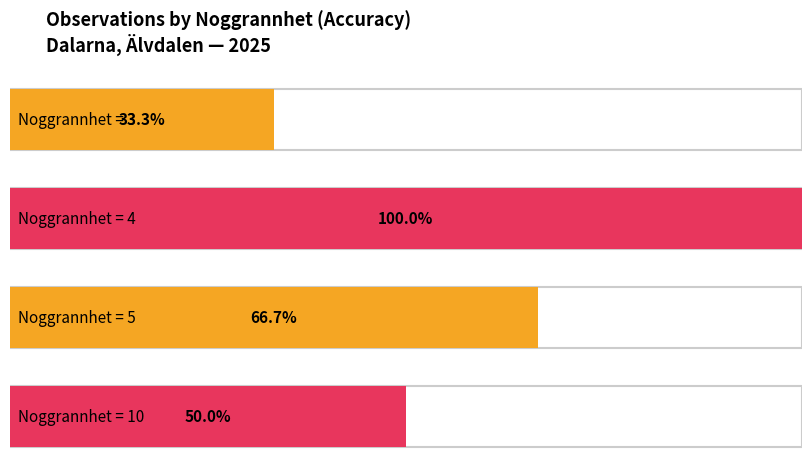

True or false: the data shows 3 at 4.

False